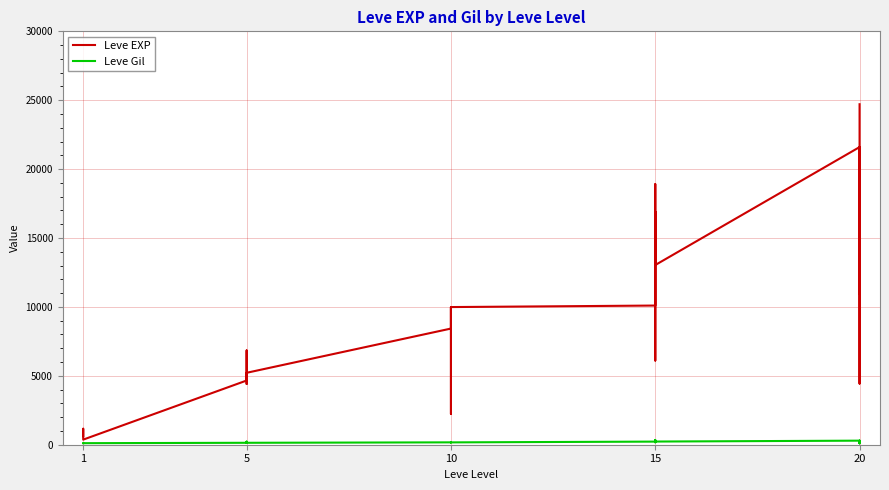

Between 1 and 20, which is larger?

20